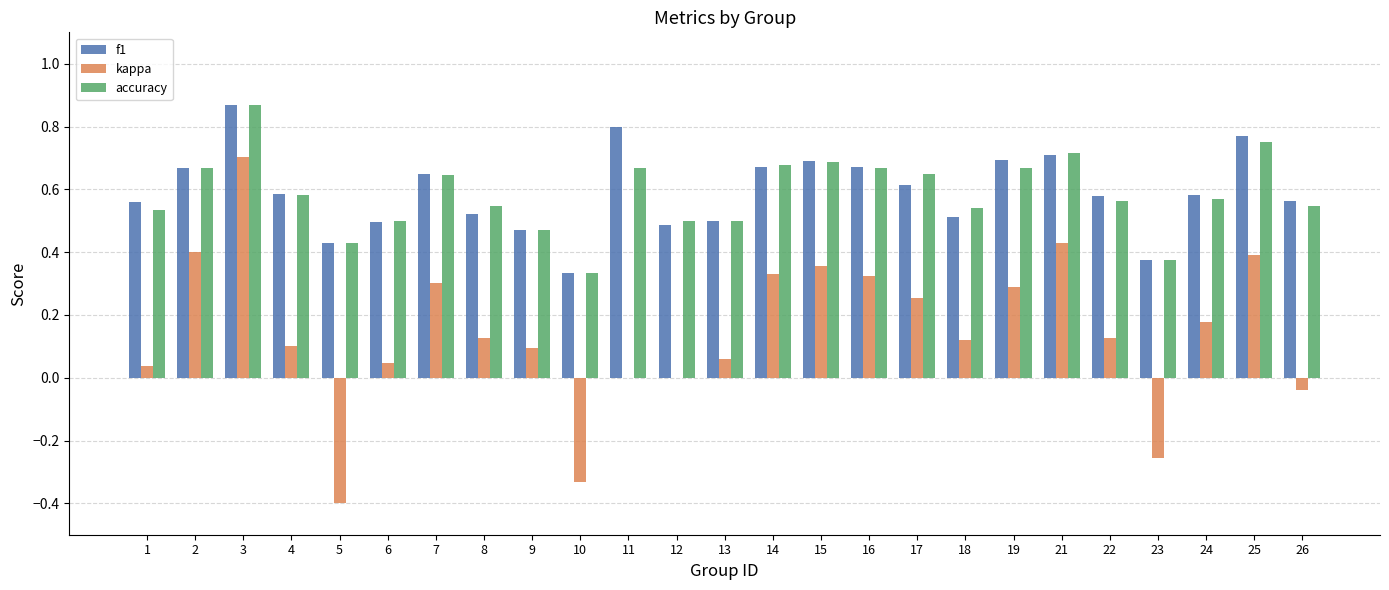

Between 5 and 26, which series saw the biggest shift?

kappa